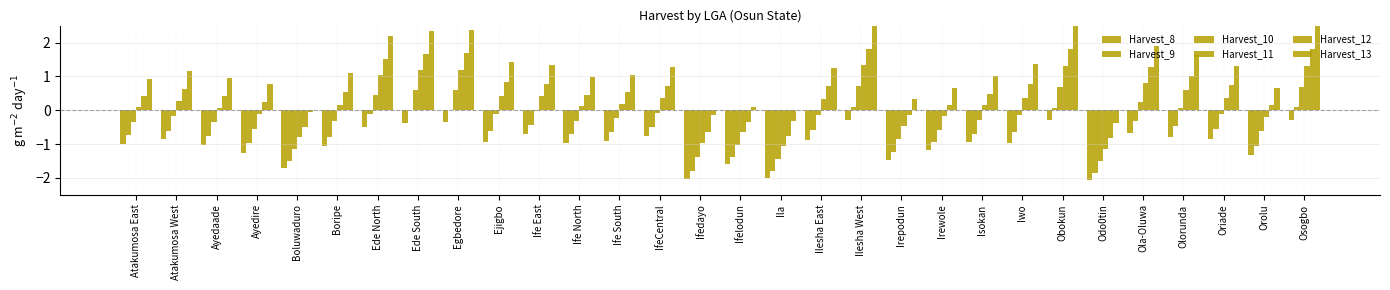

How many groups of bars are there?

30